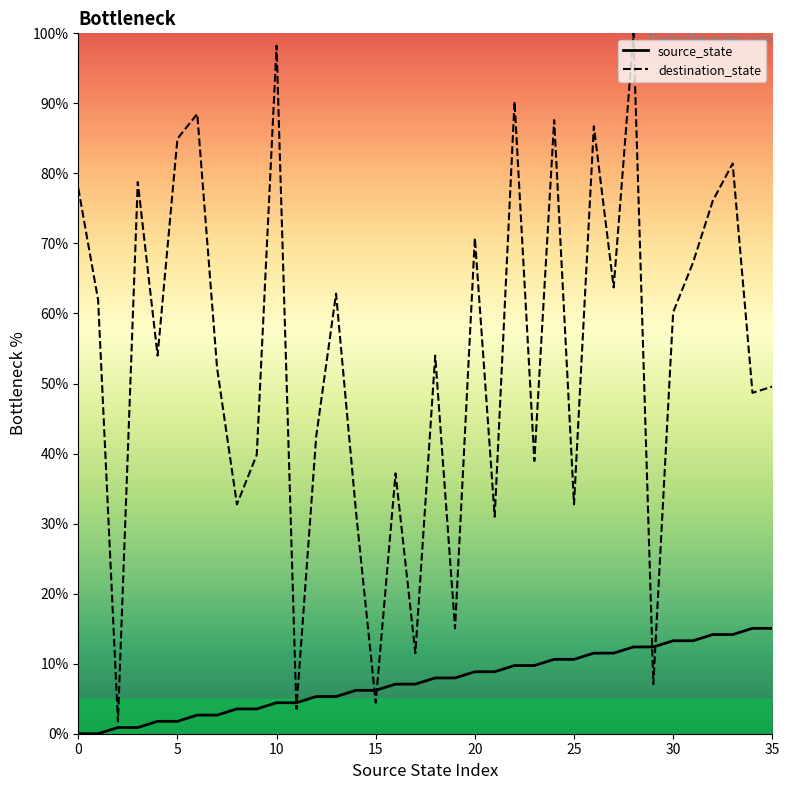

What is the difference between the second highest and minimum values in the destination_state line series?

96.5